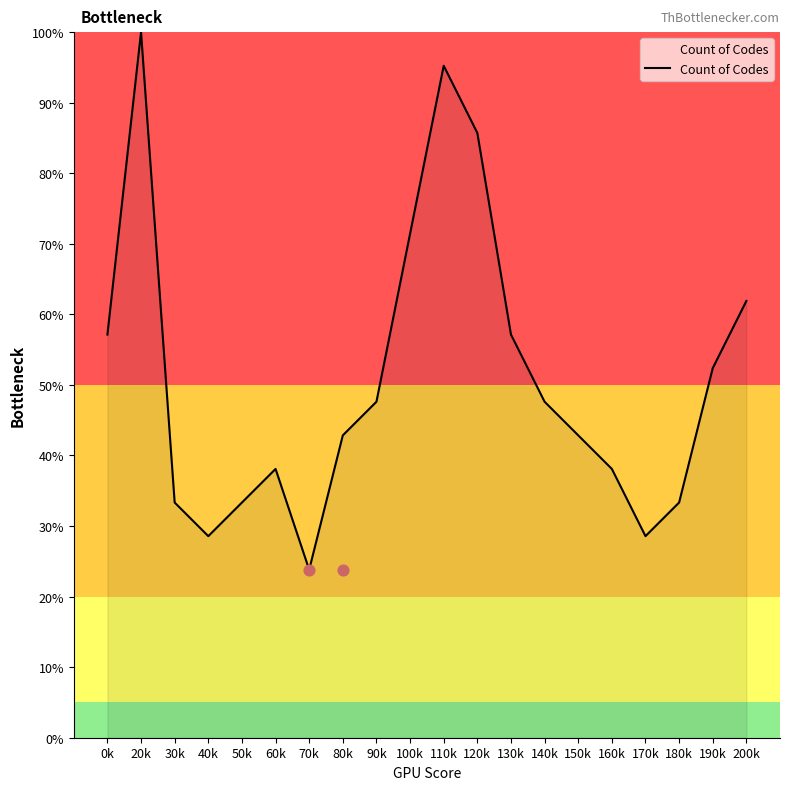

What is the ratio of the value at 0k to the value at 40k?

2.0